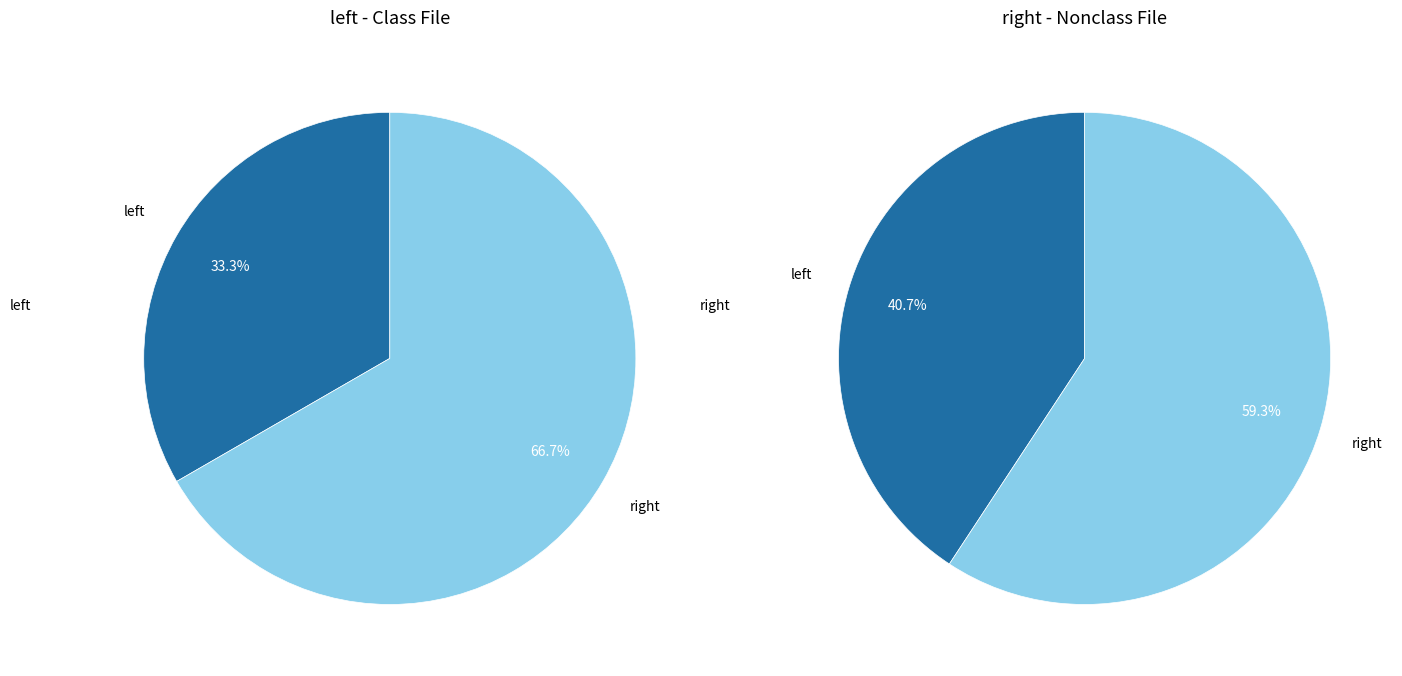

Rank the series by their maximum value, from highest to lowest.

right, left